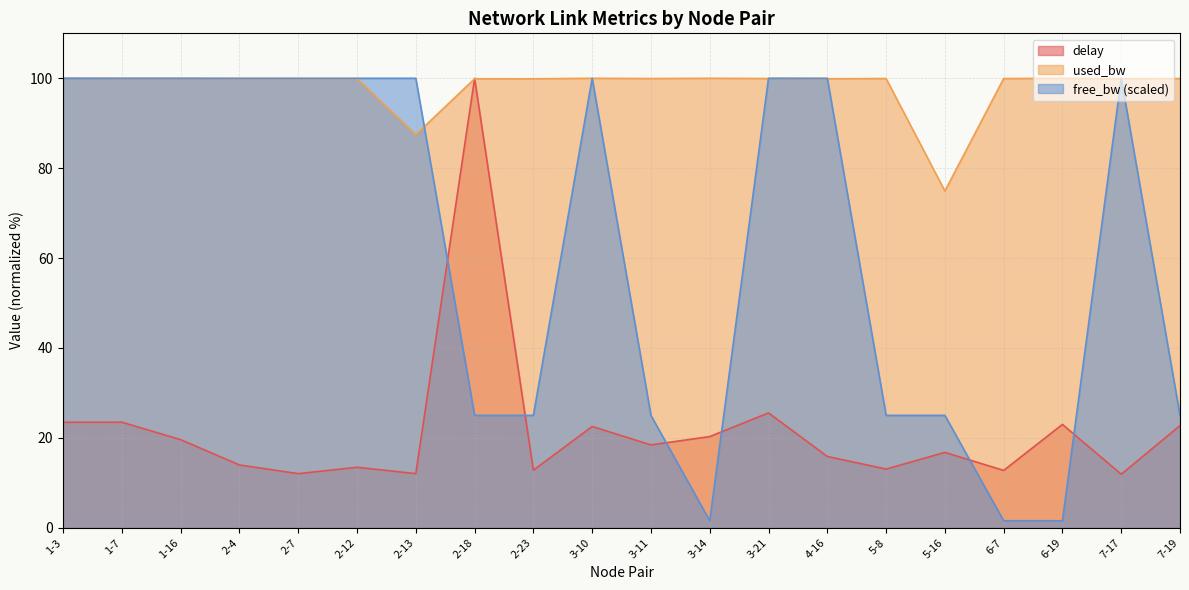

True or false: used_bw and delay cross at least once.

True